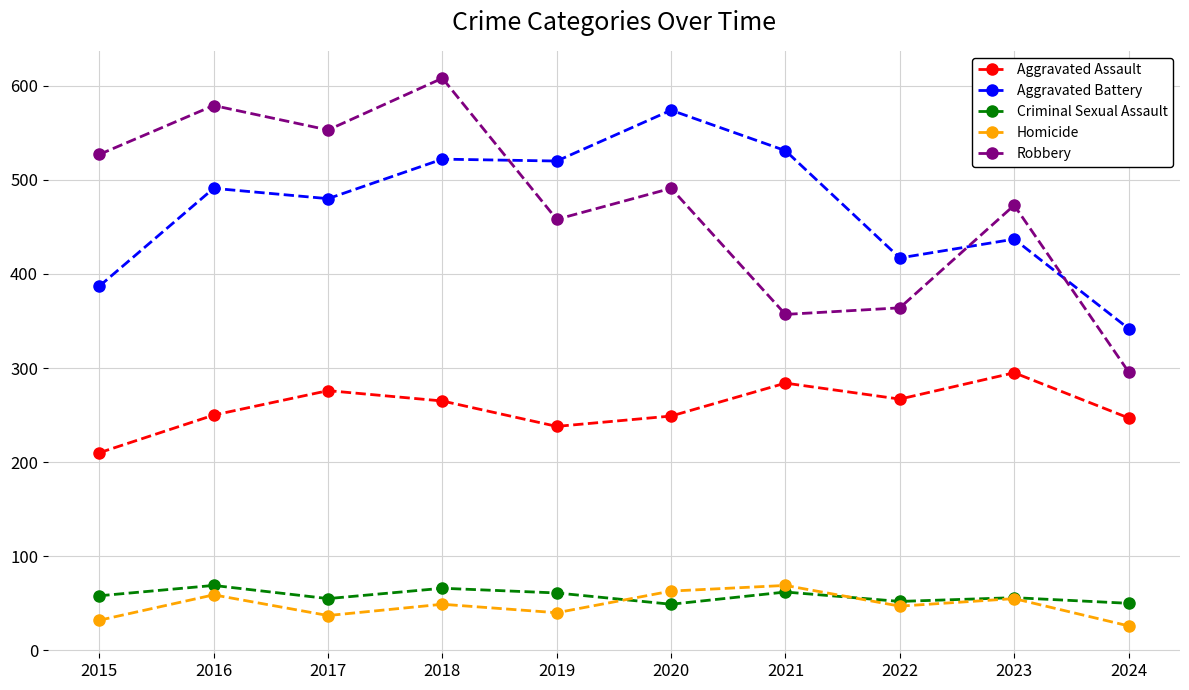

Read the Robbery value at 2016.

579